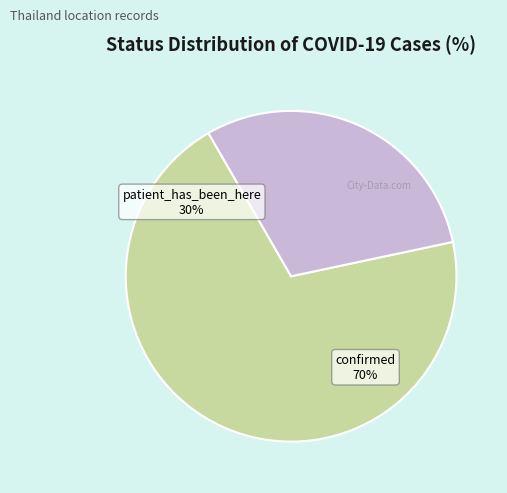

Which slice is the smallest?

patient_has_been_here